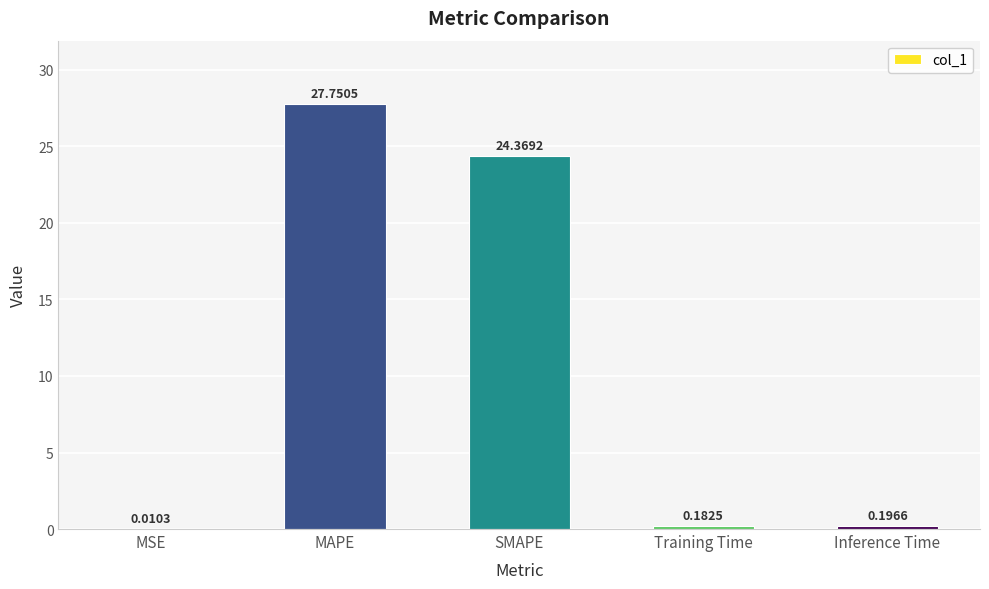

Which category has the highest value across all series?

MAPE